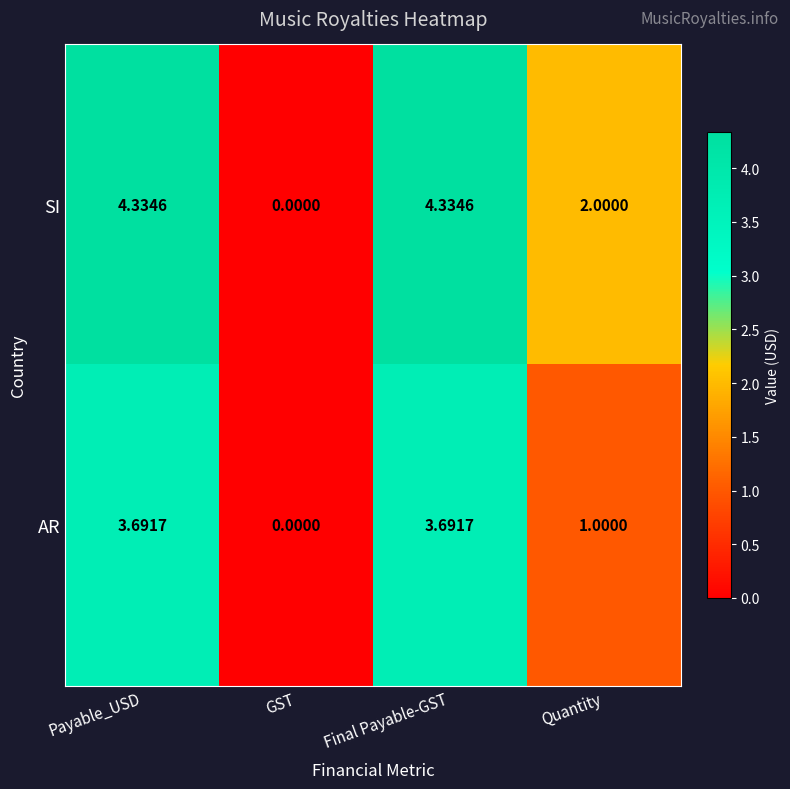

What is the spread (max minus min) of values at Quantity?

1.0